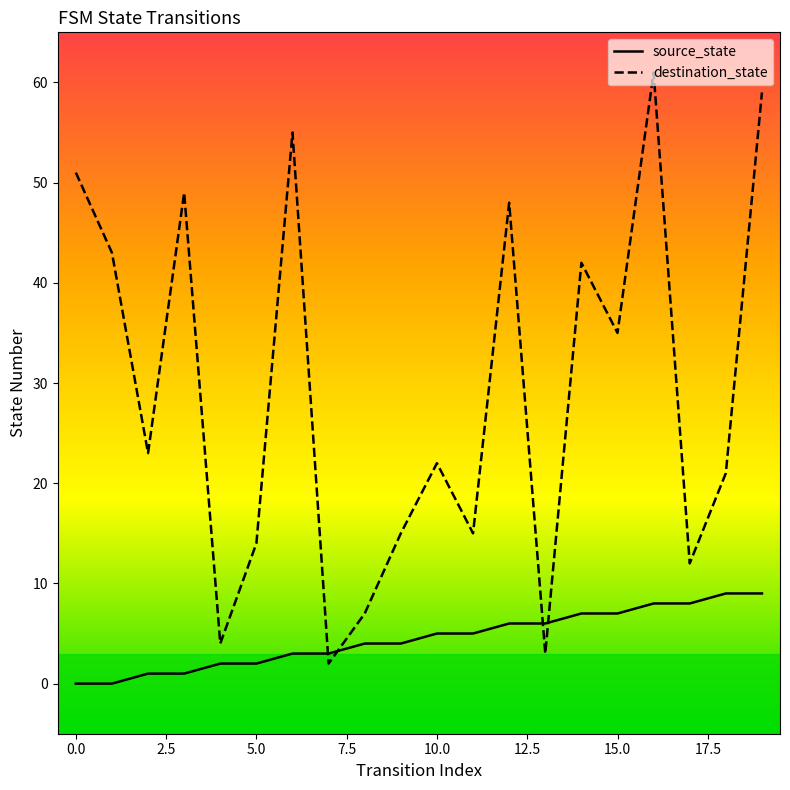

After their last crossing, which series has the higher values: source_state or destination_state?

destination_state